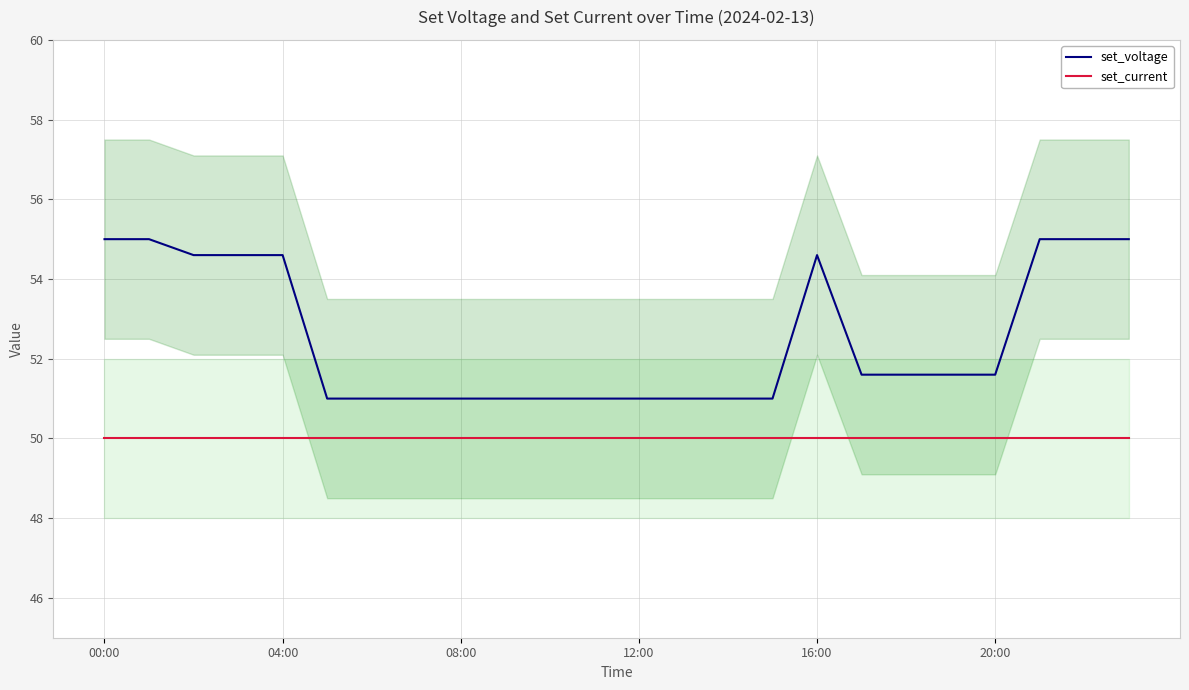

What is the label of the 2nd point from the right?

22